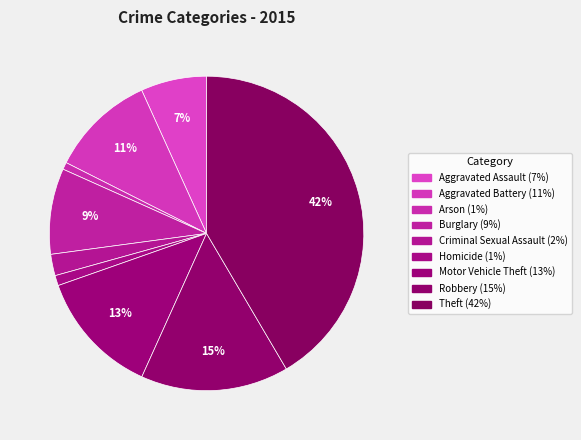

Is there any slice that represents more than half of the pie?

No